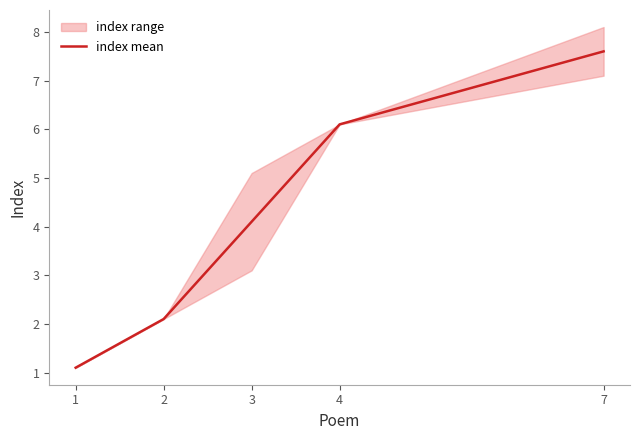

Reading left to right, transcribe all the data shown in this chart.

1=1.1	2=2.1	3=4.1	4=6.1	7=7.6